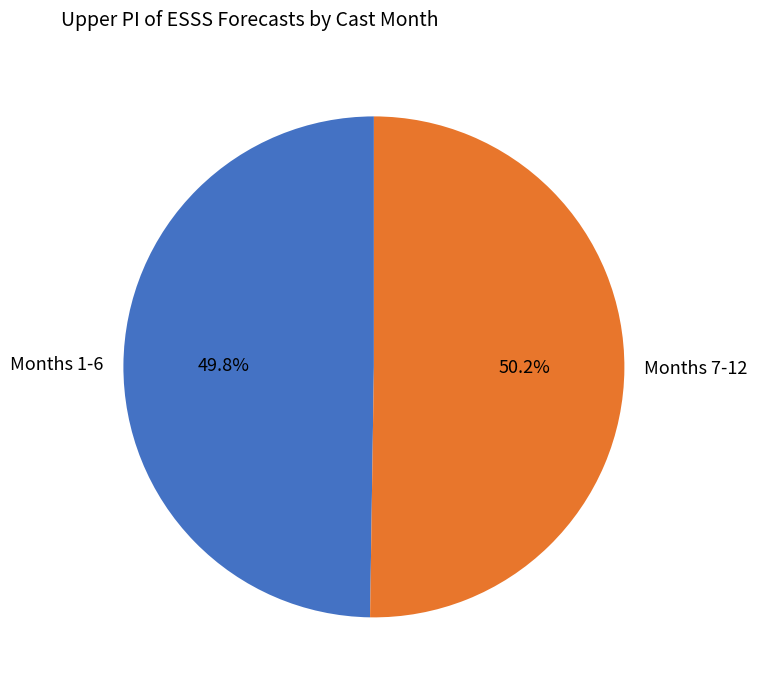

Does any single category account for the majority?

Yes